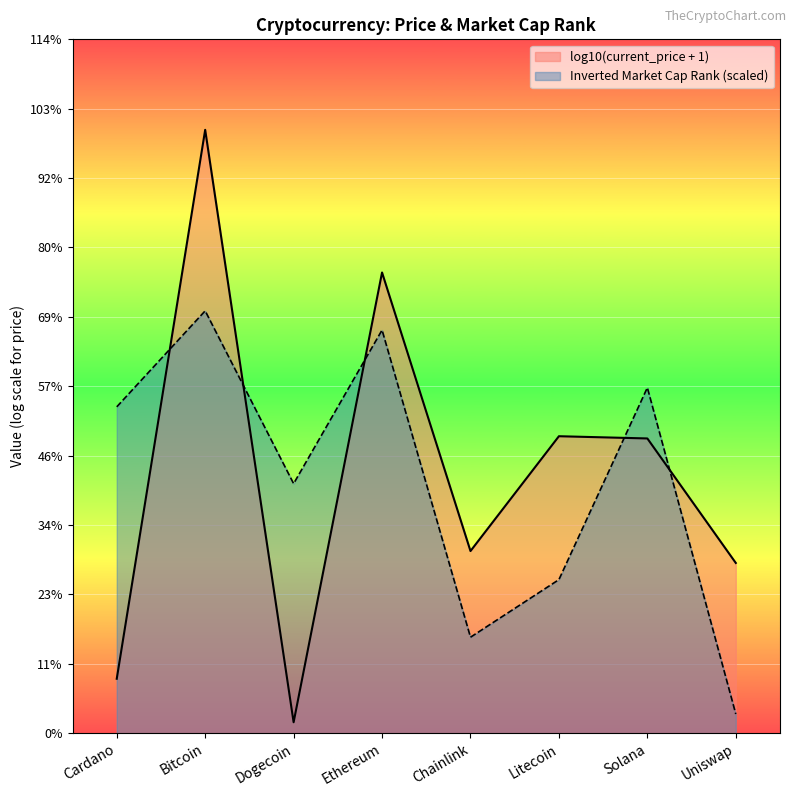

What is the change in value from Cardano to Dogecoin?

-0.6